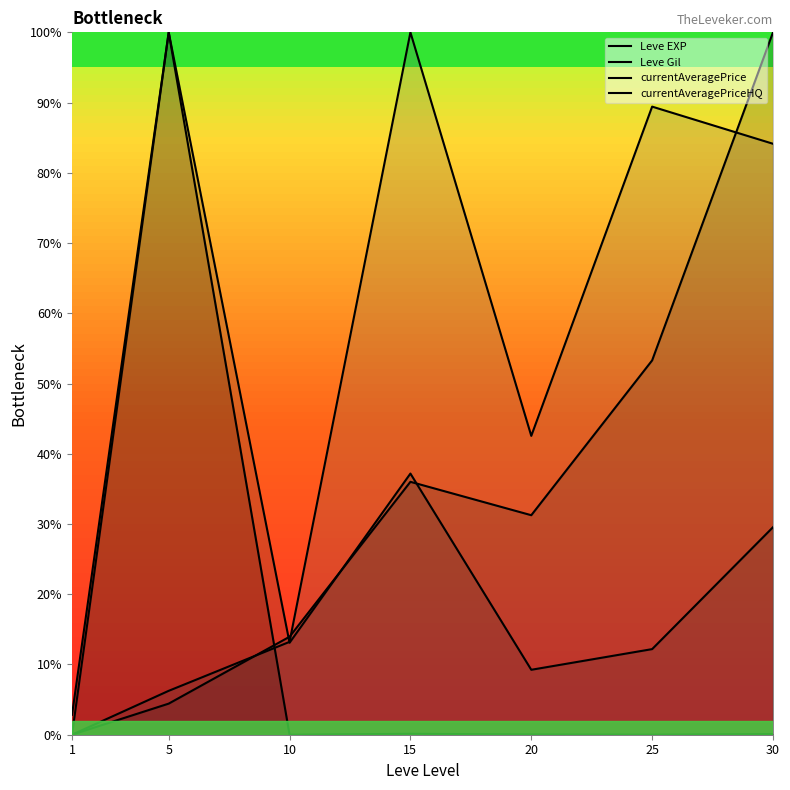

The currentAveragePriceHQ series shows 0.0 at 1. True or false?

True